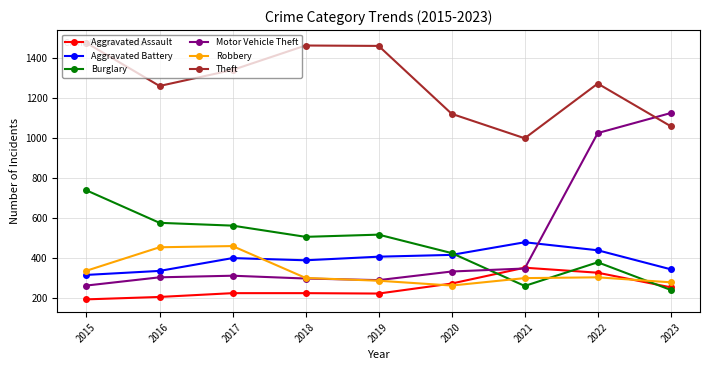

What is the difference between the maximum and minimum values in the Aggravated Battery series?

163